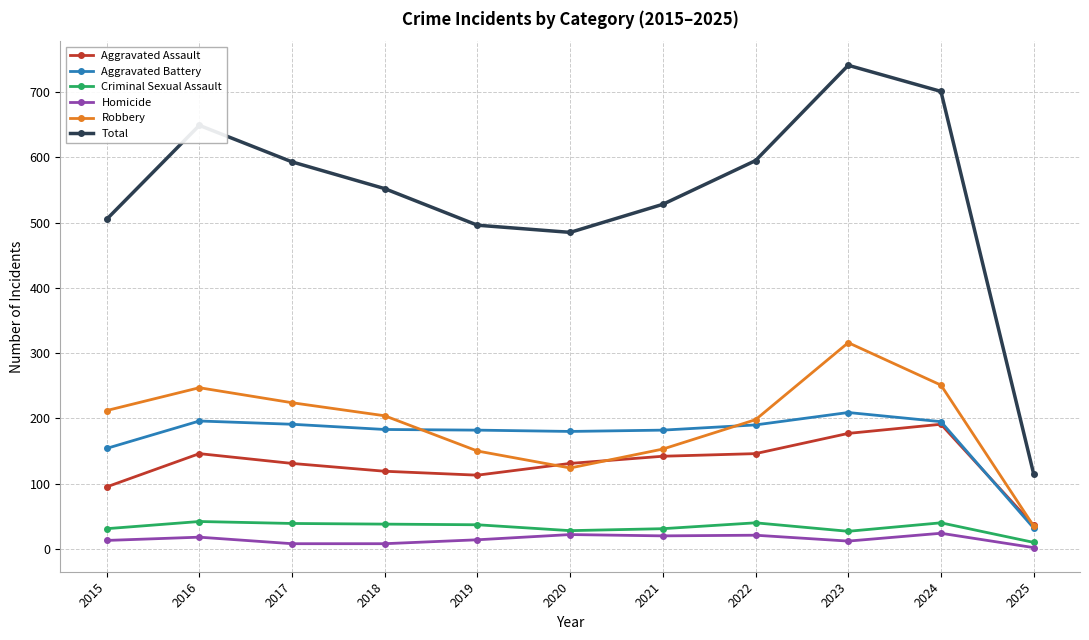

At 2017, list the series in order from largest to smallest.

Total, Robbery, Aggravated Battery, Aggravated Assault, Criminal Sexual Assault, Homicide